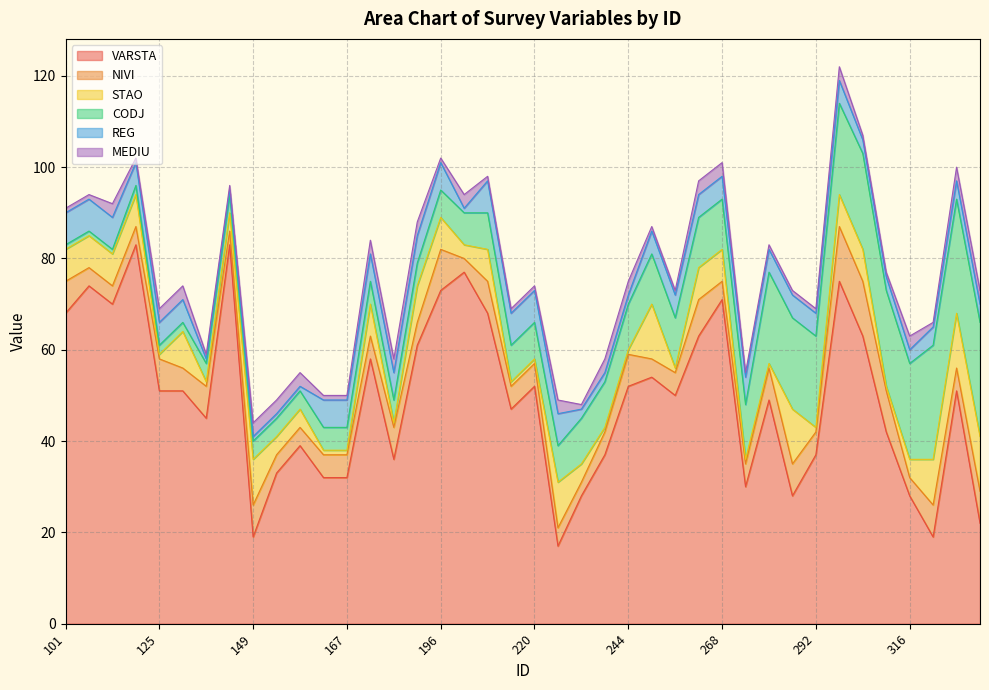

How many times do NIVI and REG cross each other?

9